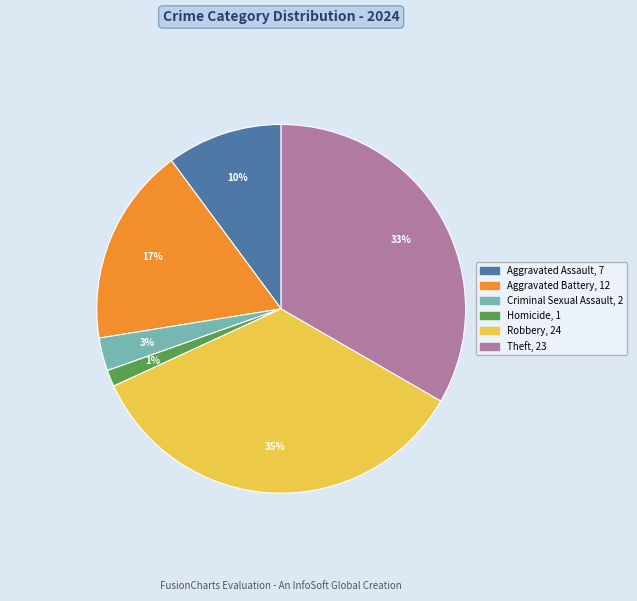

Is there any slice that represents more than half of the pie?

No